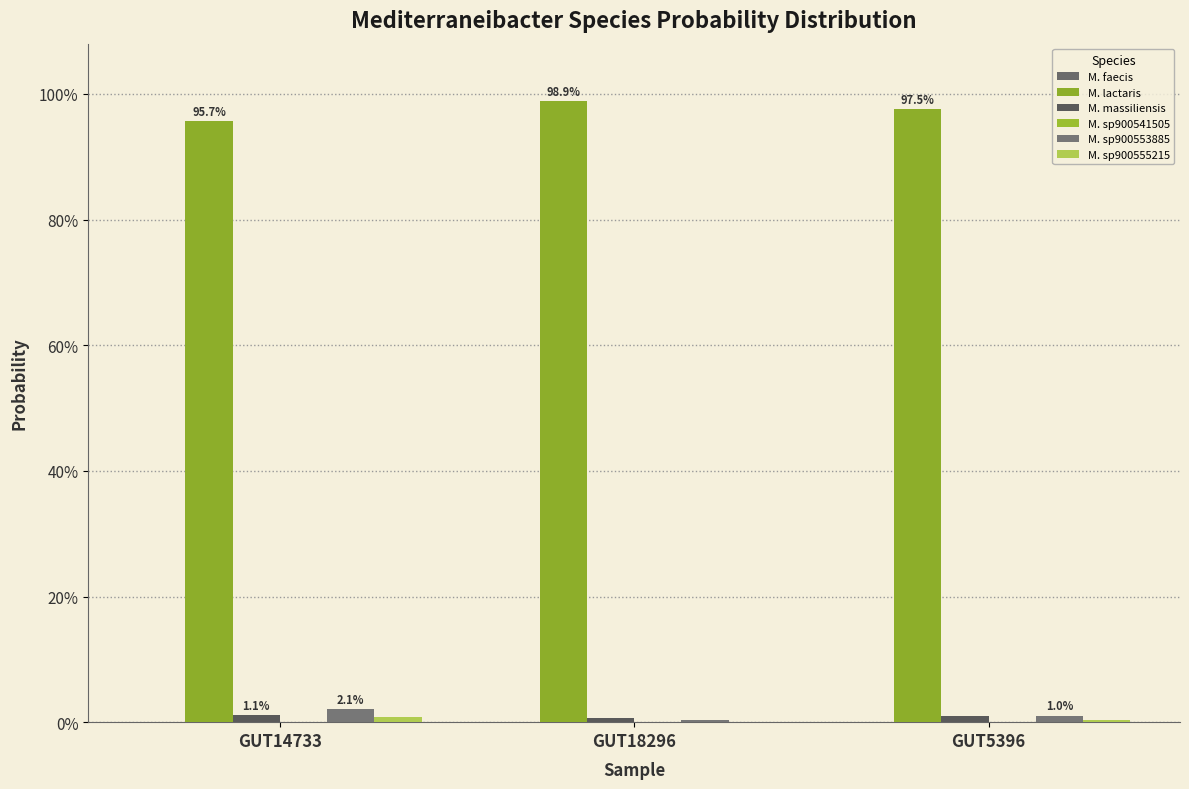

Reading left to right, what are all the values shown in this chart?

M. faecis: GUT14733=0.0	GUT18296=0.0	GUT5396=0.0
M. lactaris: GUT14733=1.0	GUT18296=1.0	GUT5396=1.0
M. massiliensis: GUT14733=0.0	GUT18296=0.0	GUT5396=0.0
M. sp900541505: GUT14733=0.0	GUT18296=0.0	GUT5396=0.0
M. sp900553885: GUT14733=0.0	GUT18296=0.0	GUT5396=0.0
M. sp900555215: GUT14733=0.0	GUT18296=0.0	GUT5396=0.0